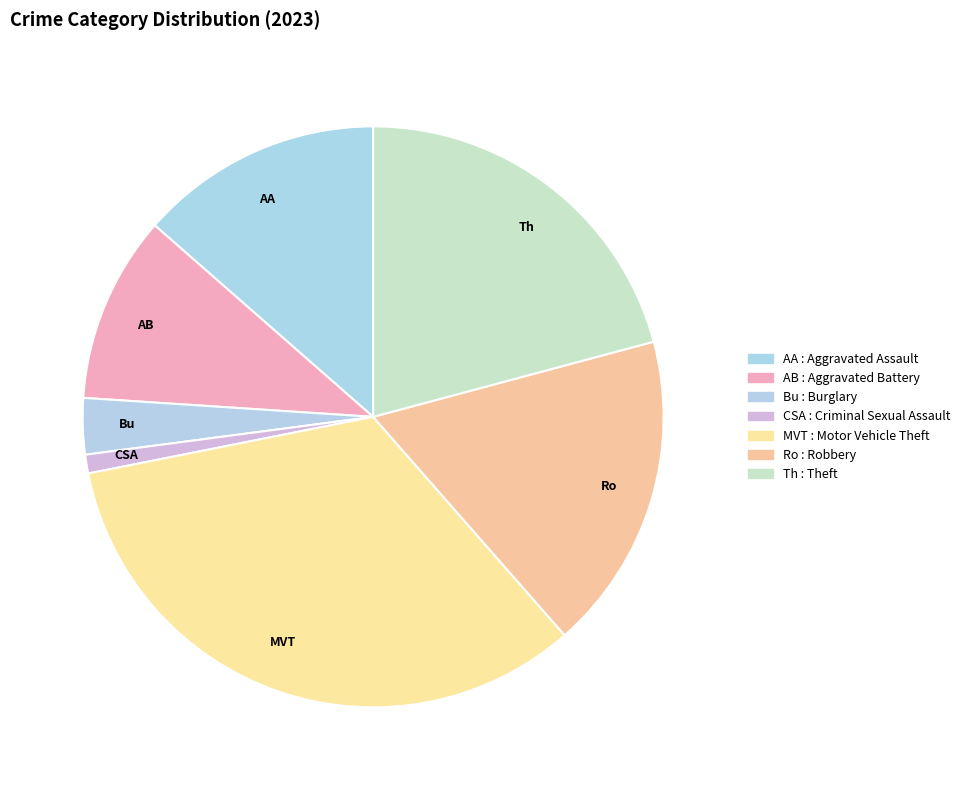

Combined, do CSA and AA account for over 50%?

No